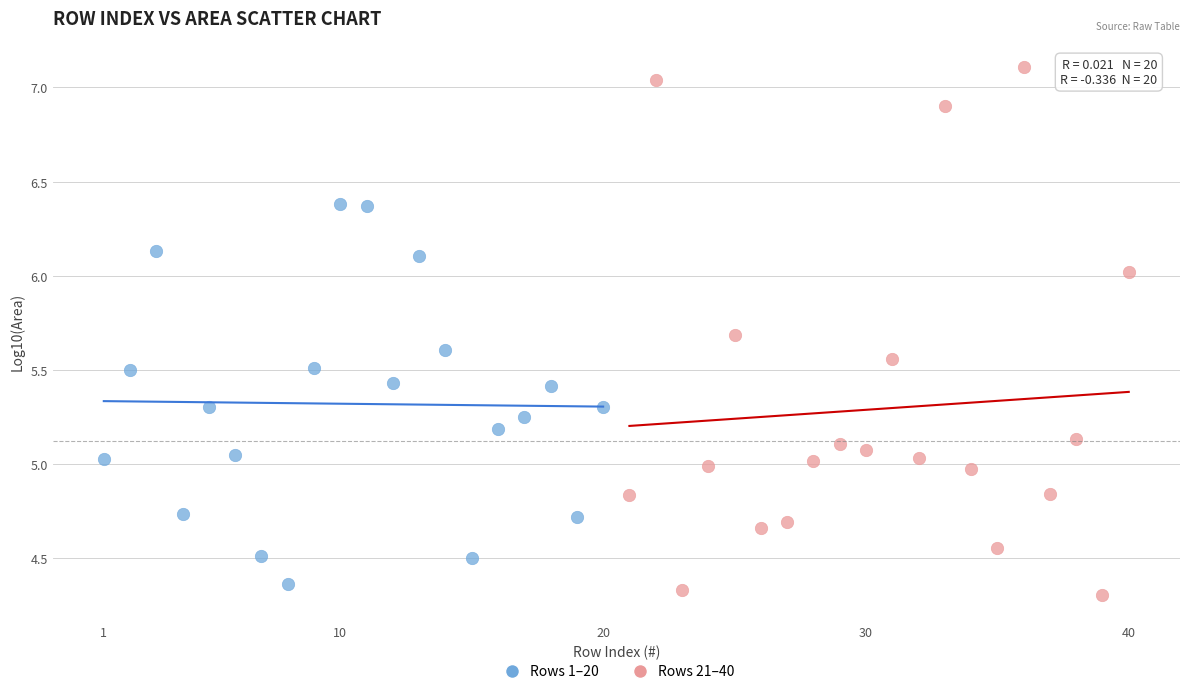

Which series contains the highest Y value?

Rows 21–40